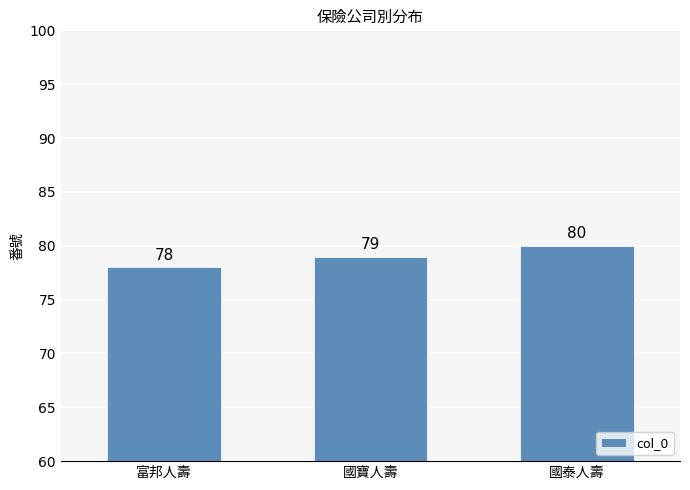

Reading right to left, extract all data points from this chart.

80	79	78